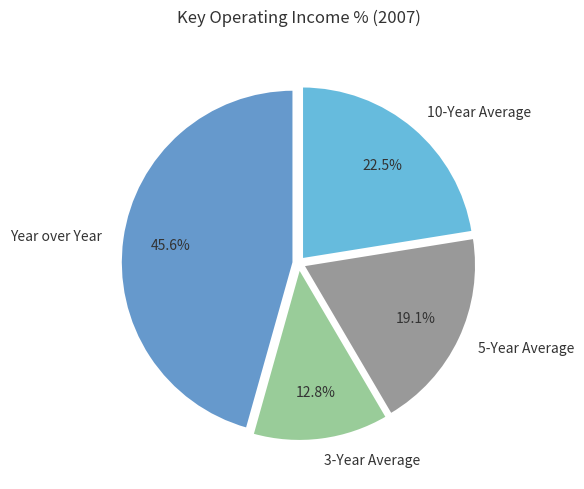

What percentage is the 3-Year Average slice, to the nearest percent?

13%